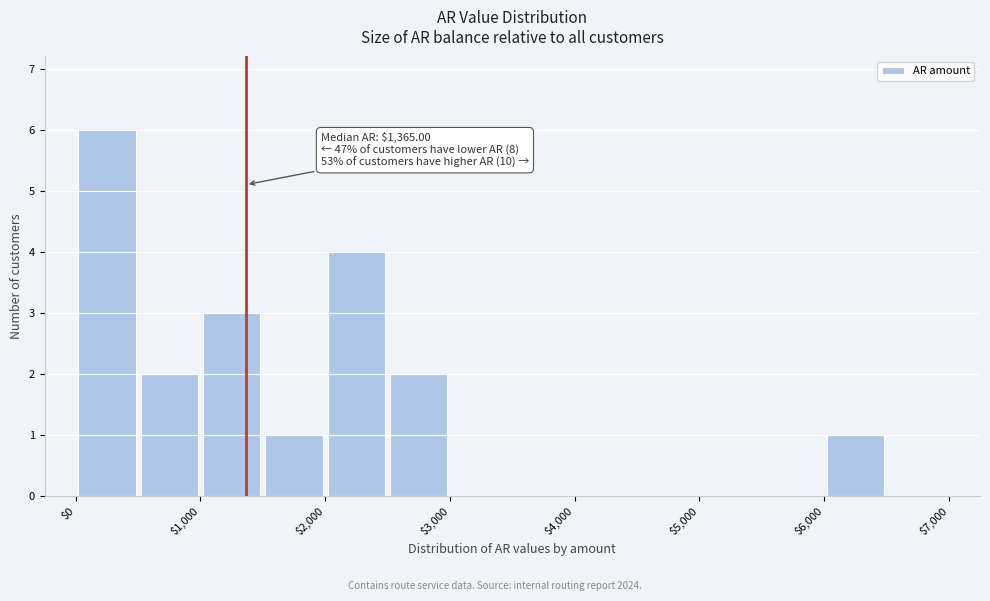

Over which range of the x-axis is the bar tallest?

0 to 500